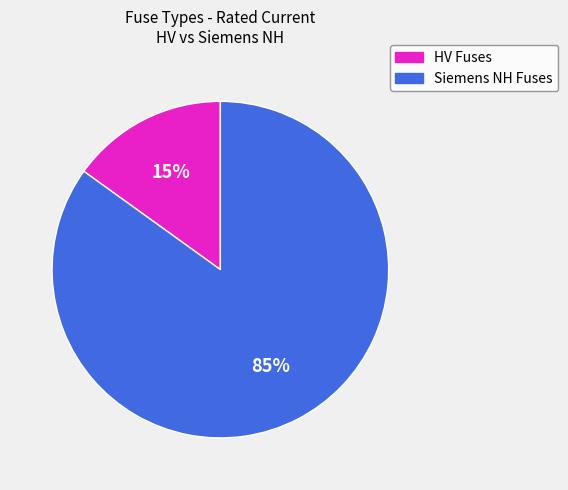

To the nearest percent, what is the difference between the largest and smallest slice percentages?

70%